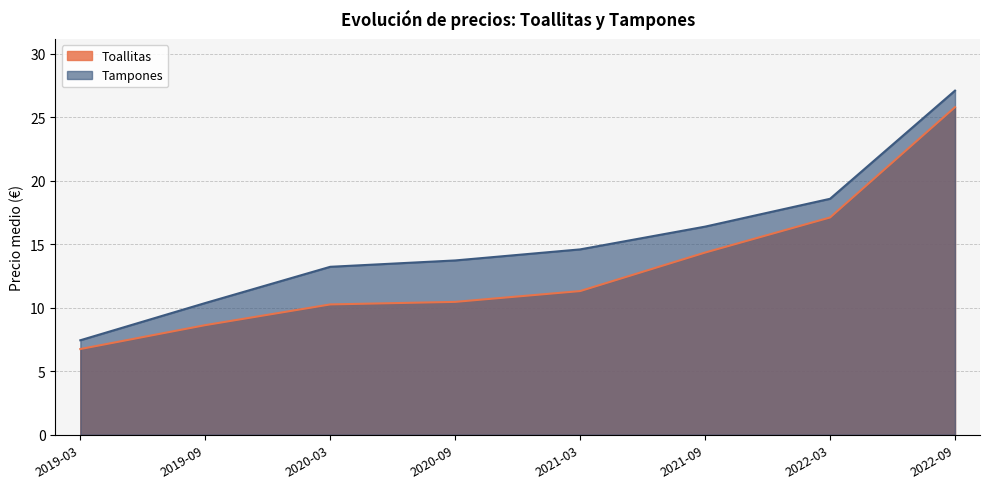

True or false: Tampones and Toallitas cross at least once.

False